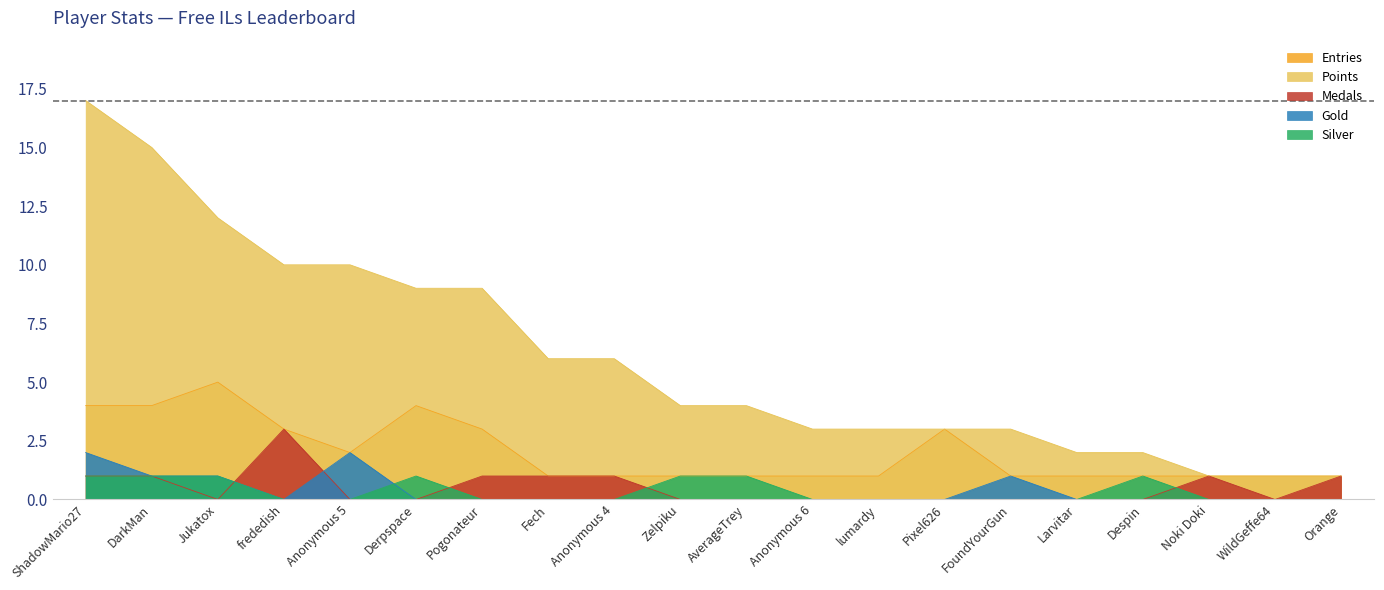

List the labels in order of Silver value, largest first.

ShadowMario27, DarkMan, Jukatox, Derpspace, Zelpiku, AverageTrey, Despin, frededish, Anonymous 5, Pogonateur, Fech, Anonymous 4, Anonymous 6, lumardy, Pixel626, FoundYourGun, Larvitar, Noki Doki, WildGeffe64, Orange